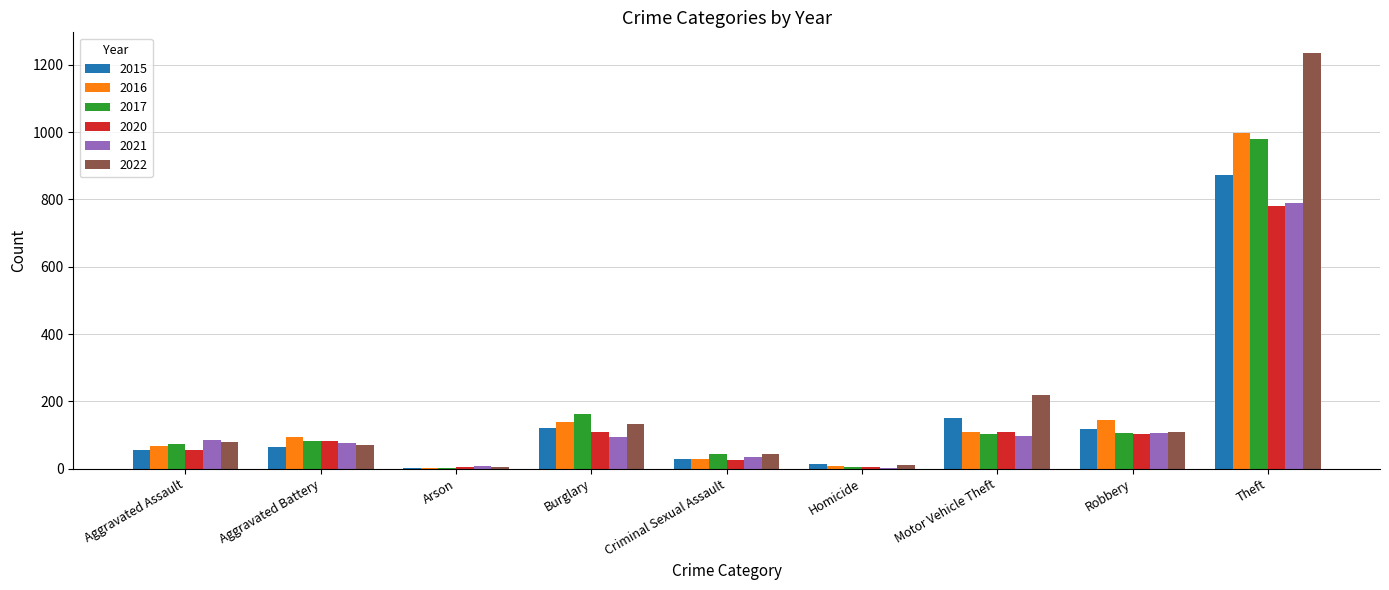

Are the bars horizontal?

No